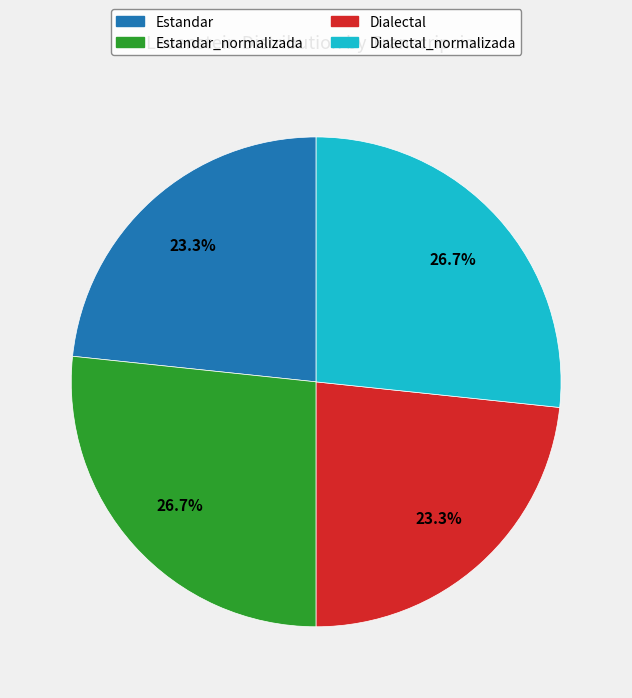

Is there any slice that represents more than half of the pie?

No